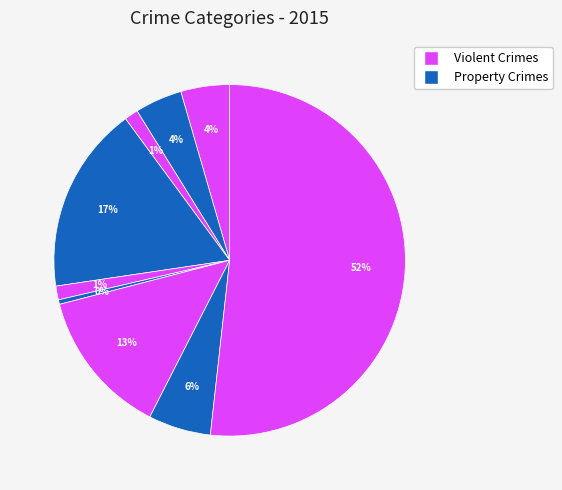

How many slices are in this pie chart?

9